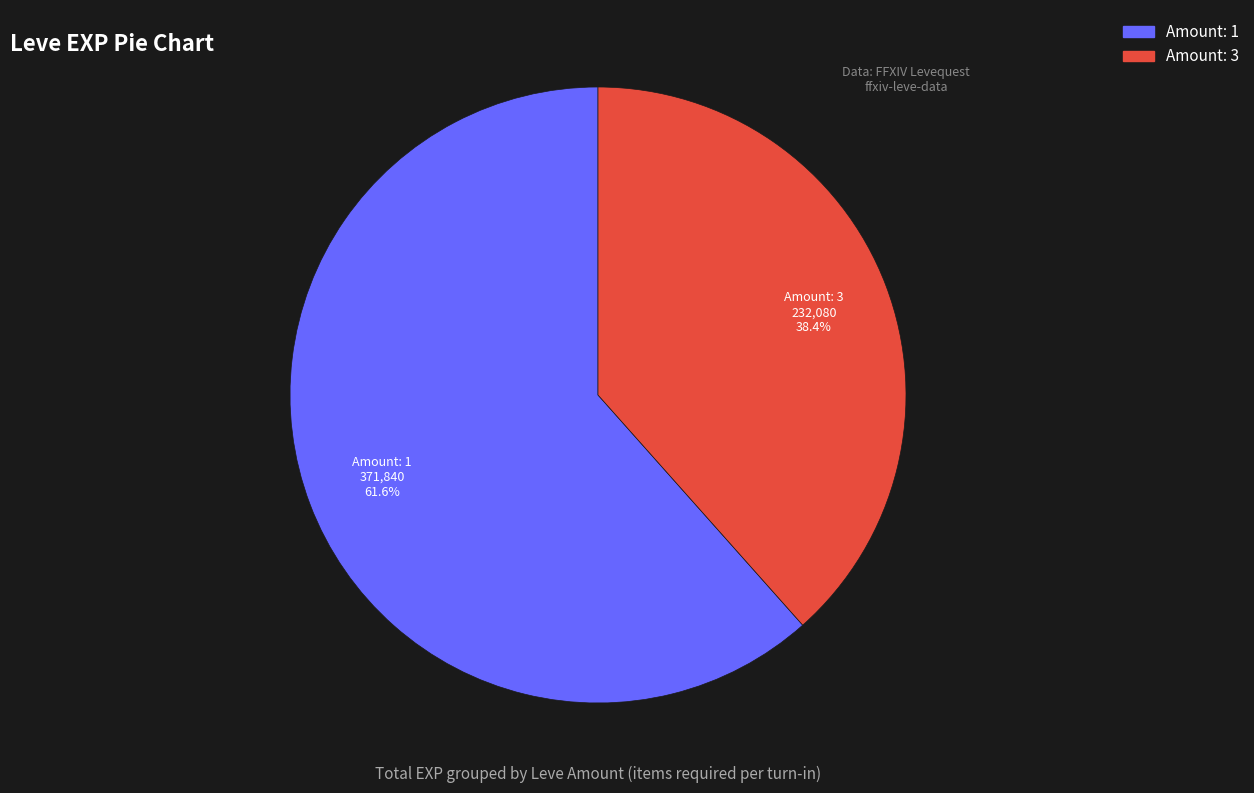

Is there any slice that represents more than half of the pie?

Yes